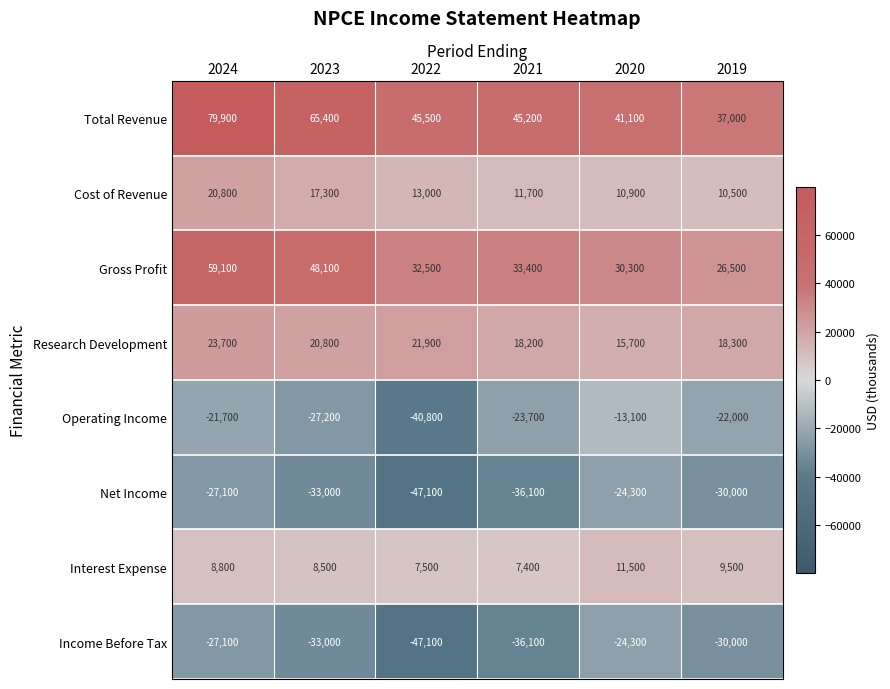

What is the spread (max minus min) of values at 2021?

81300